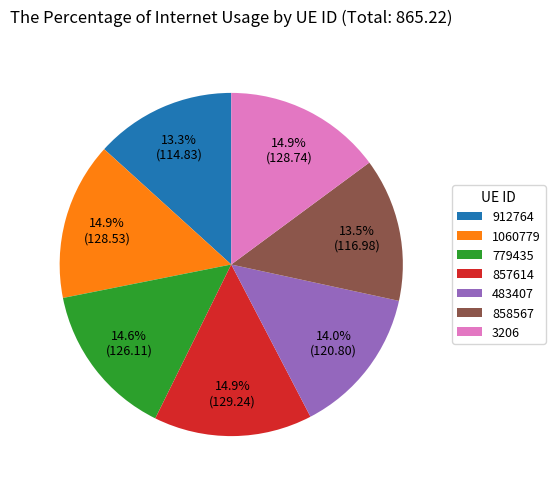

Is there a majority slice in this chart?

No